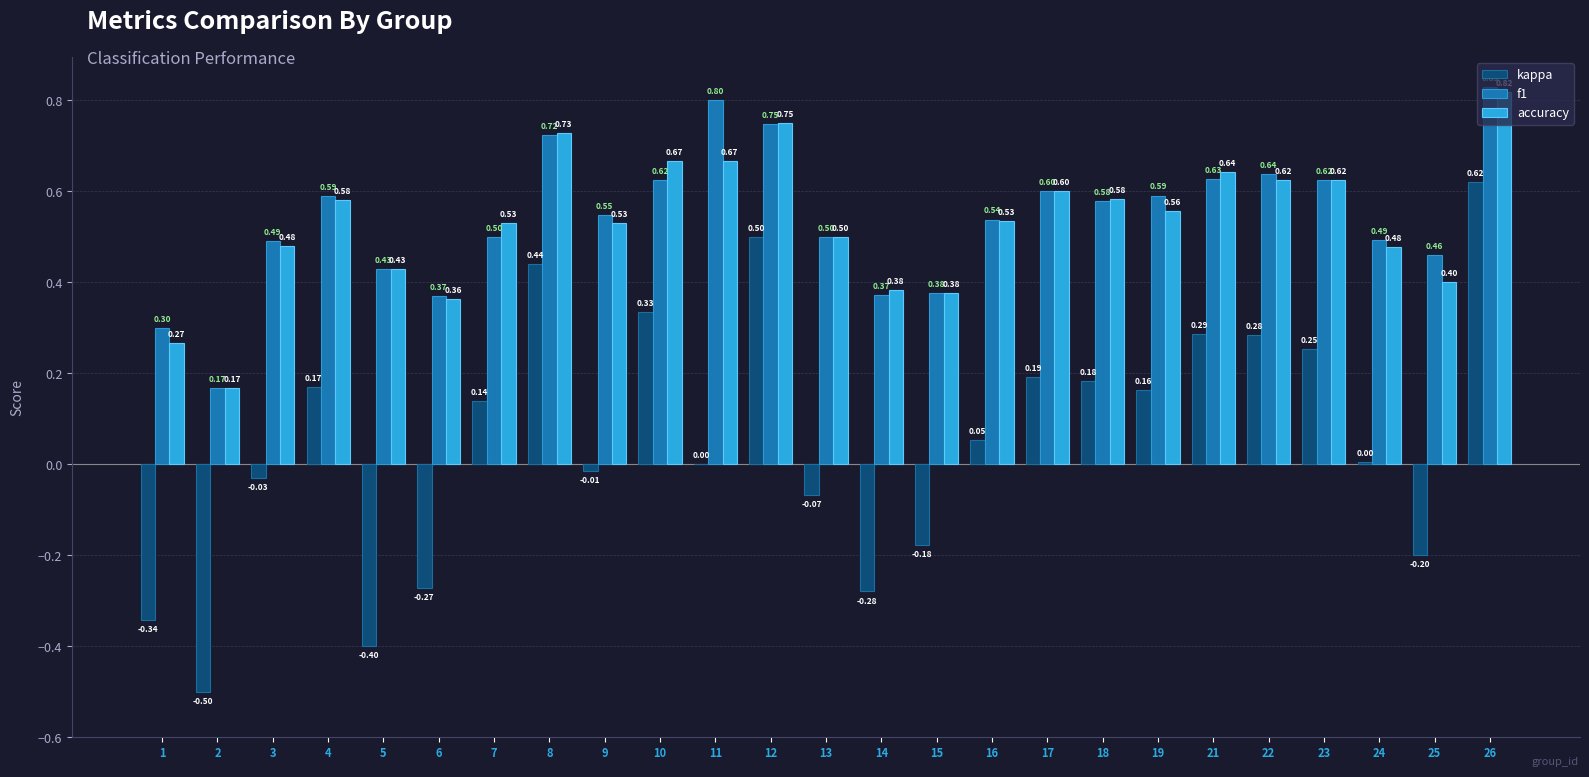

What is the sum of the f1 values at 8 and 13?

1.2